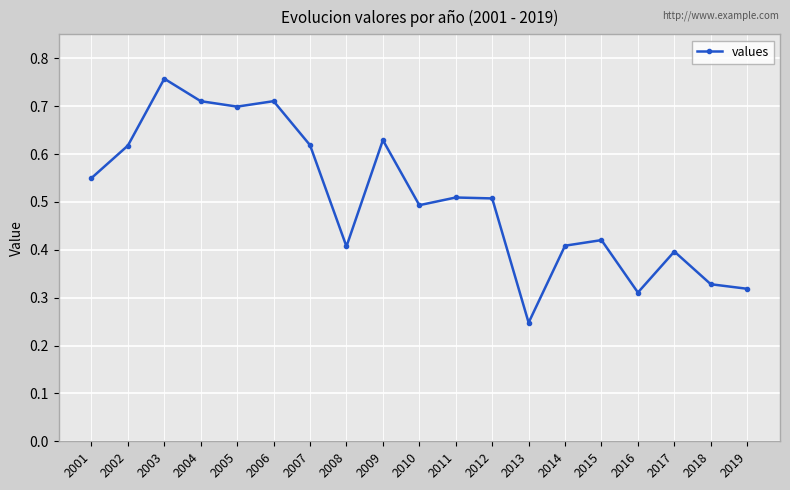

What is the sum of all values?

9.6